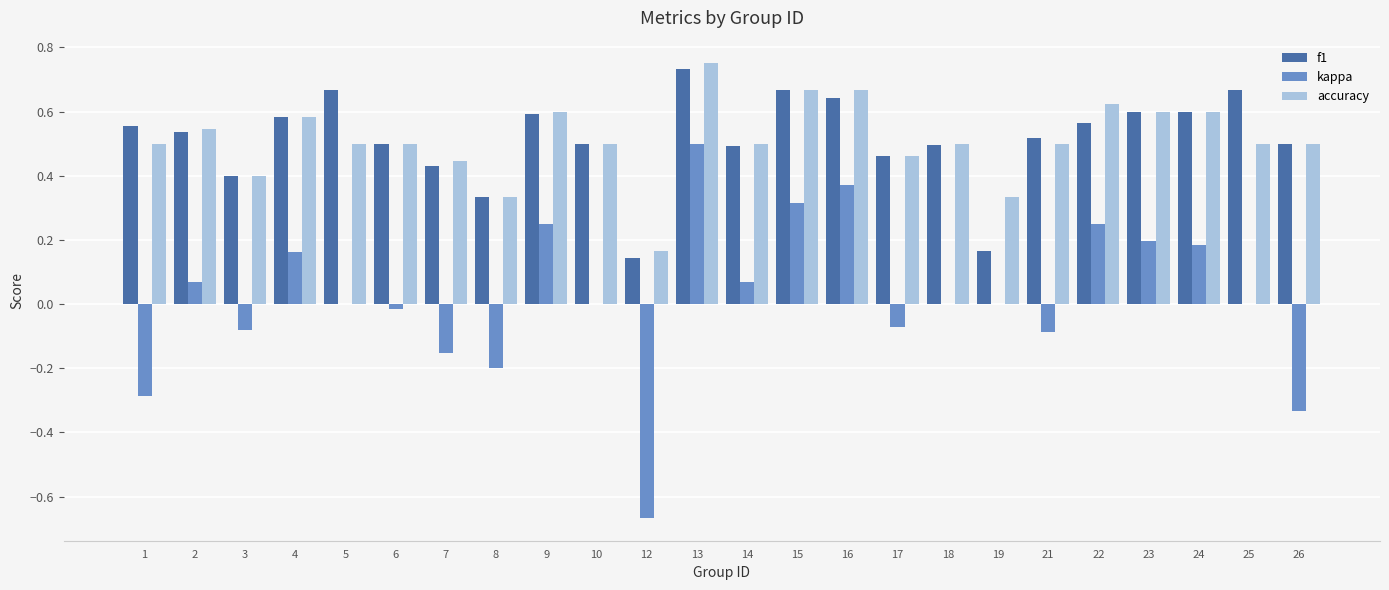

At which category is the sum across all series the highest?

13